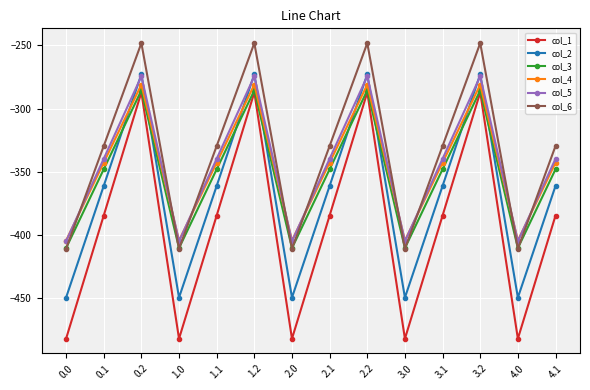

What is the total value across all series at 2.2?

-1648.9